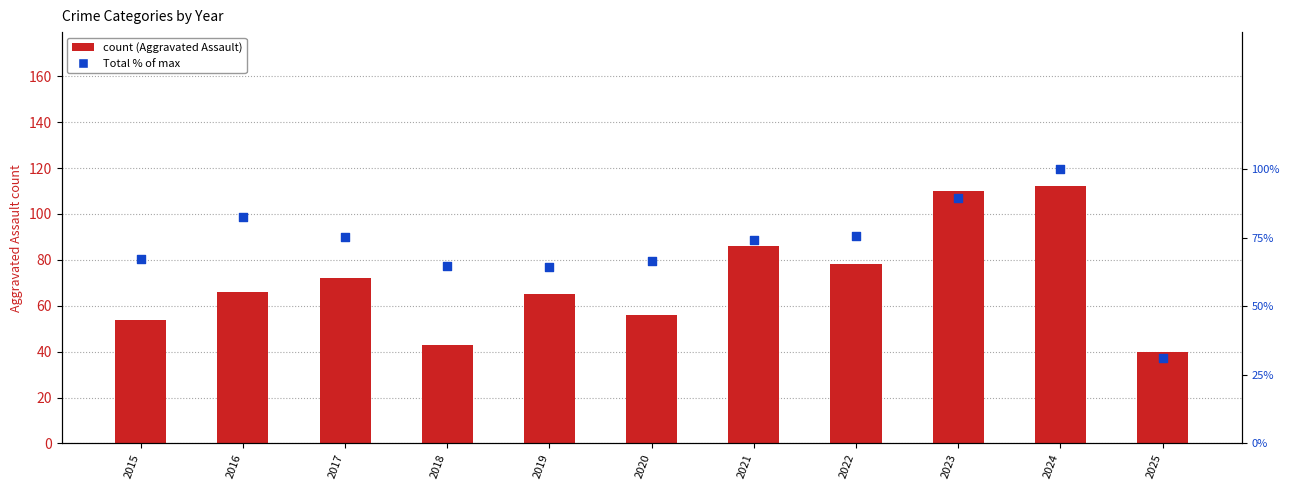

At which category is the sum across all series the highest?

2024